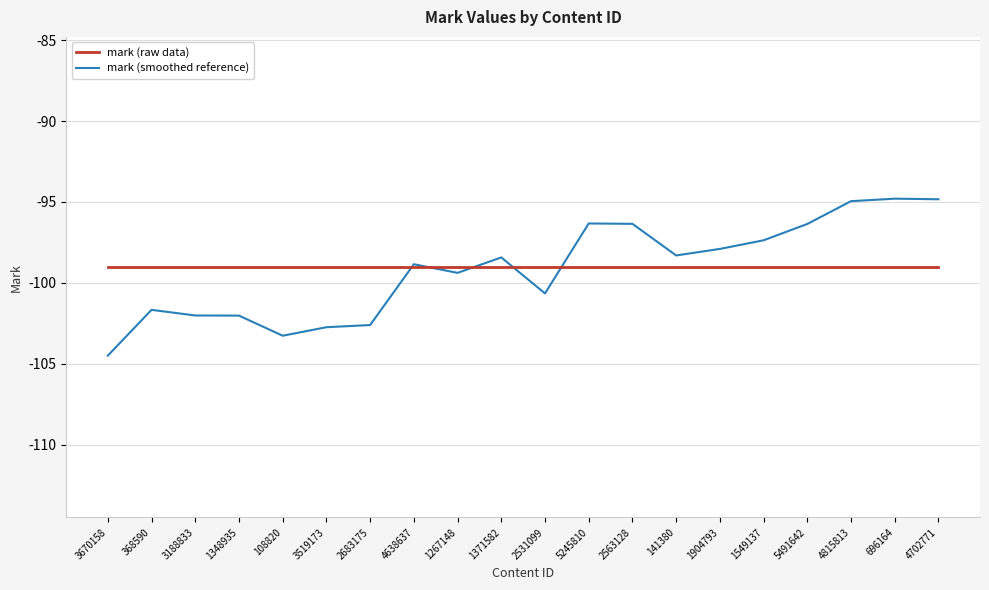

At 3188833, list the series in order from largest to smallest.

mark (raw data), mark (smoothed reference)